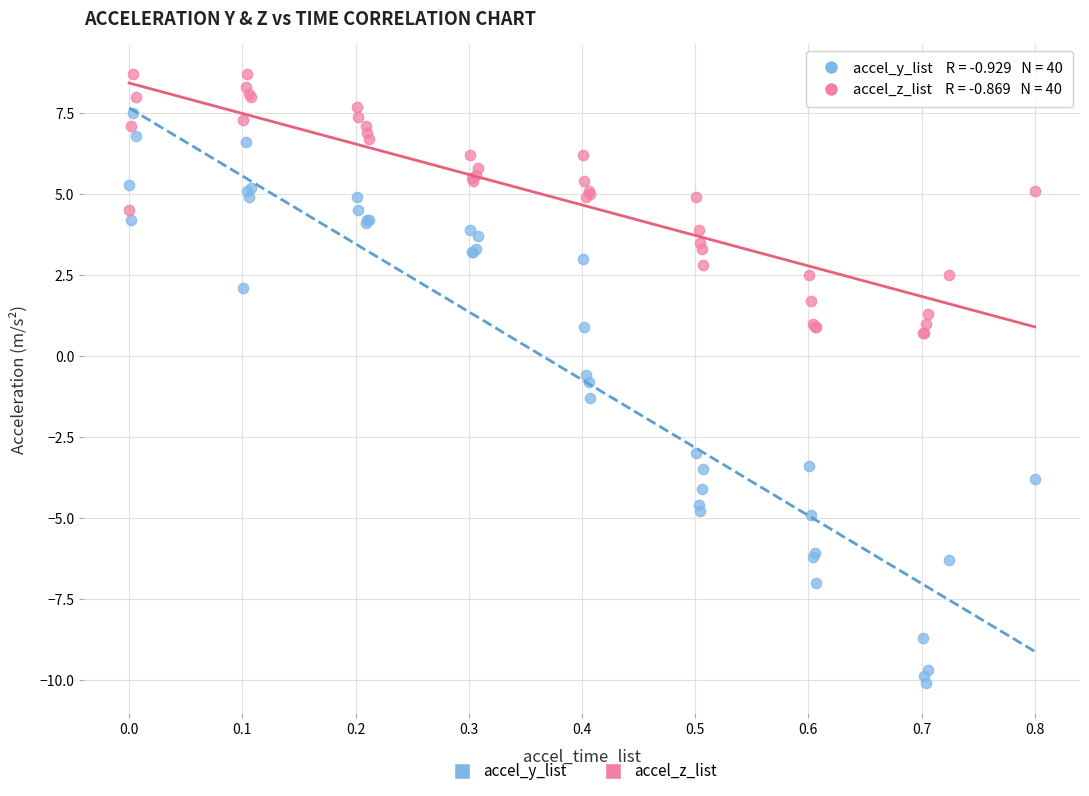

Which series reaches the maximum Y coordinate?

accel_z_list